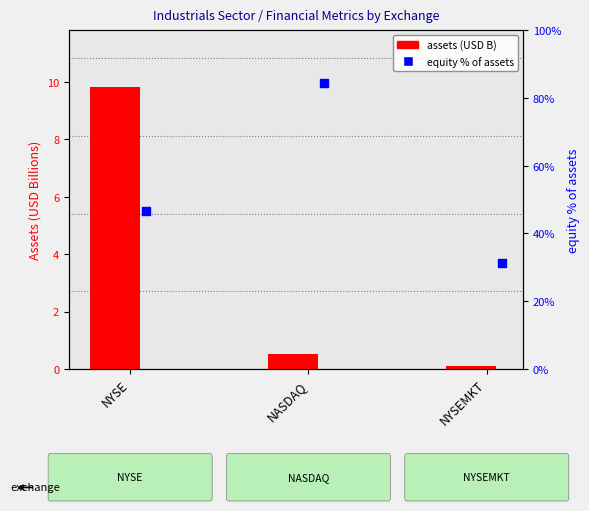

Which series contains the lowest Y value?

assets